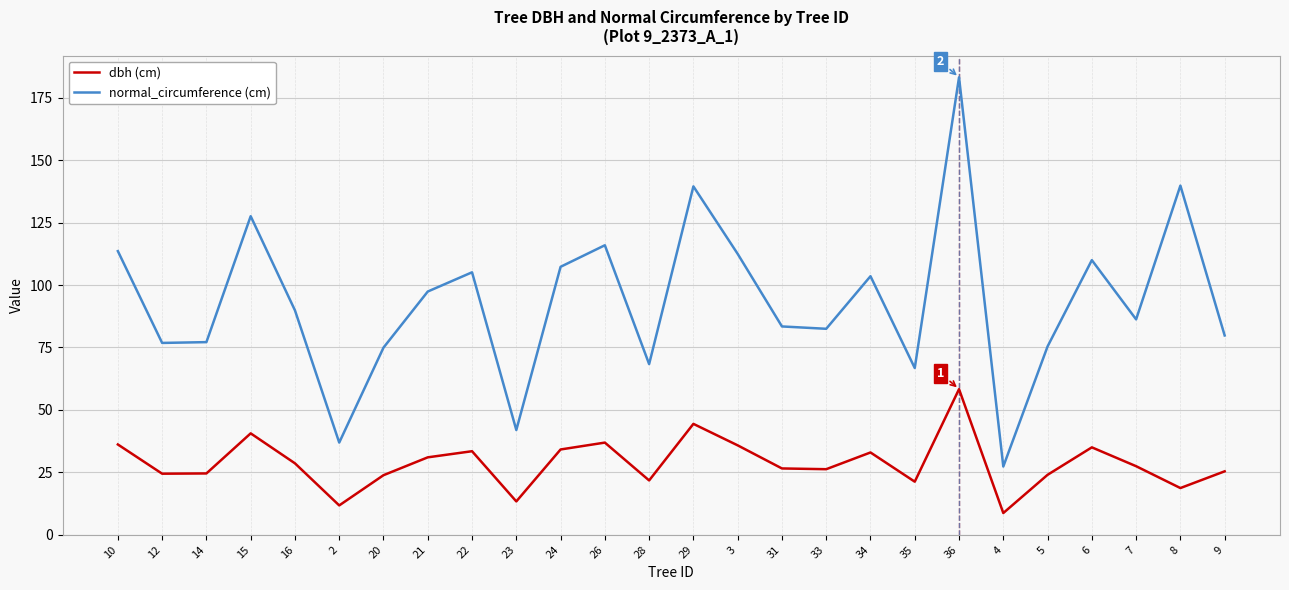

Is it true that dbh (cm) equals 8.2 at 7?

False